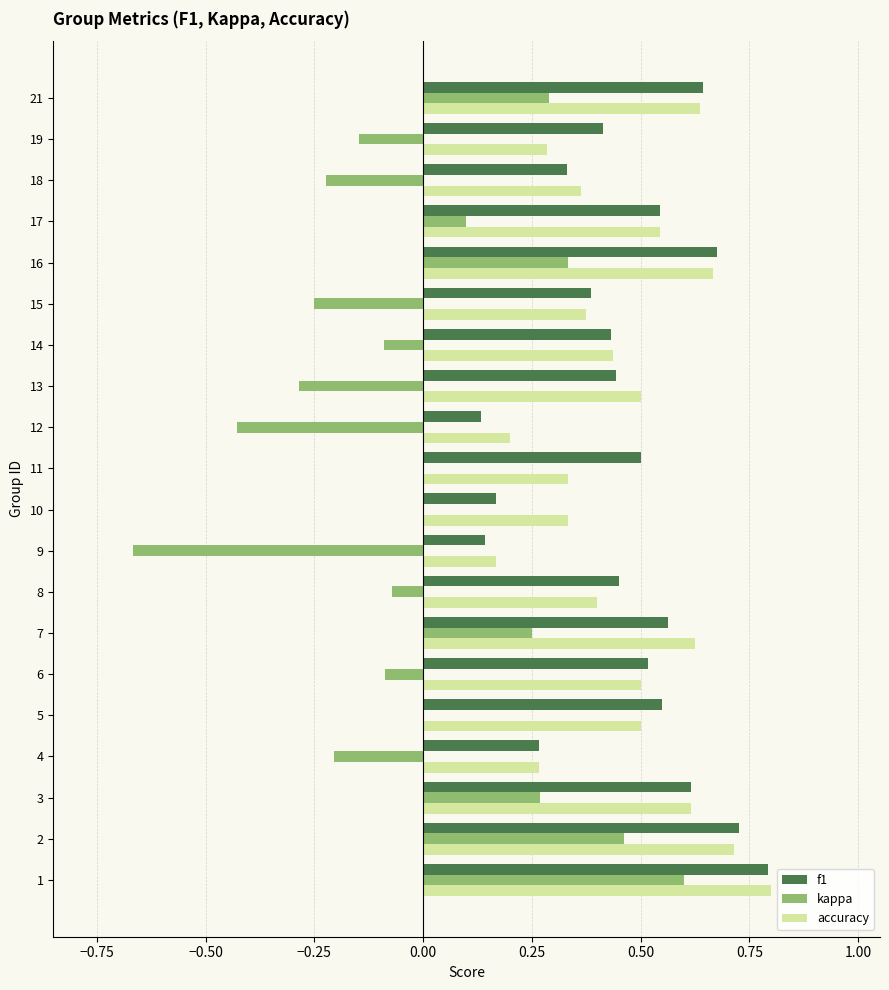

At which category does the chart reach its peak across all series?

1